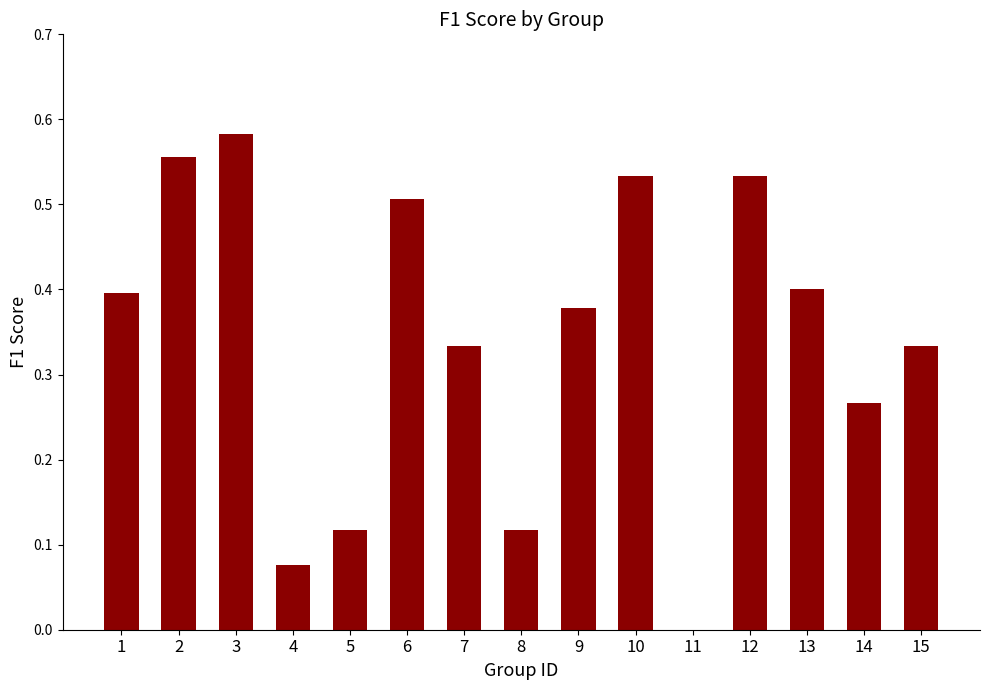

Which category has the highest value across all series?

3